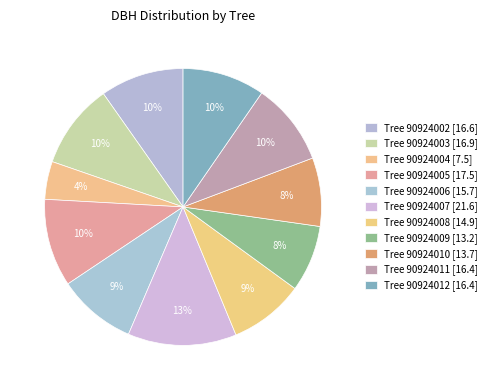

How many slices are in this pie chart?

11